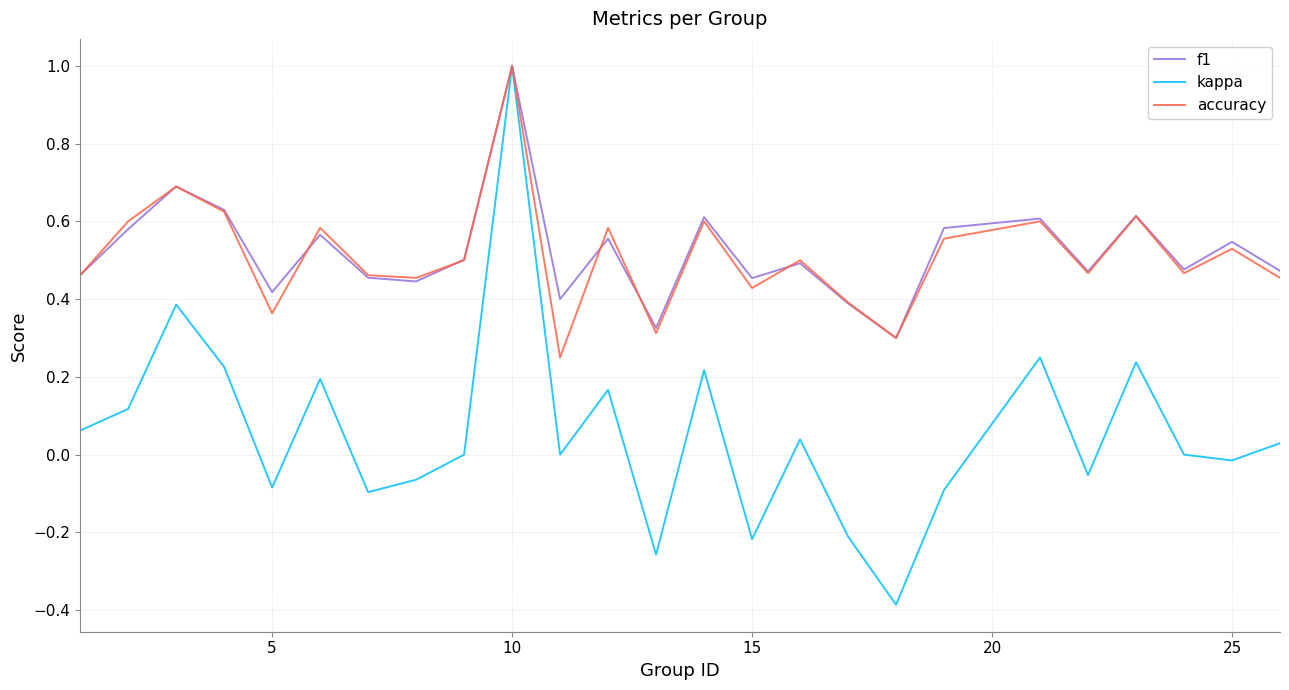

Which series has the largest range (max minus min)?

kappa